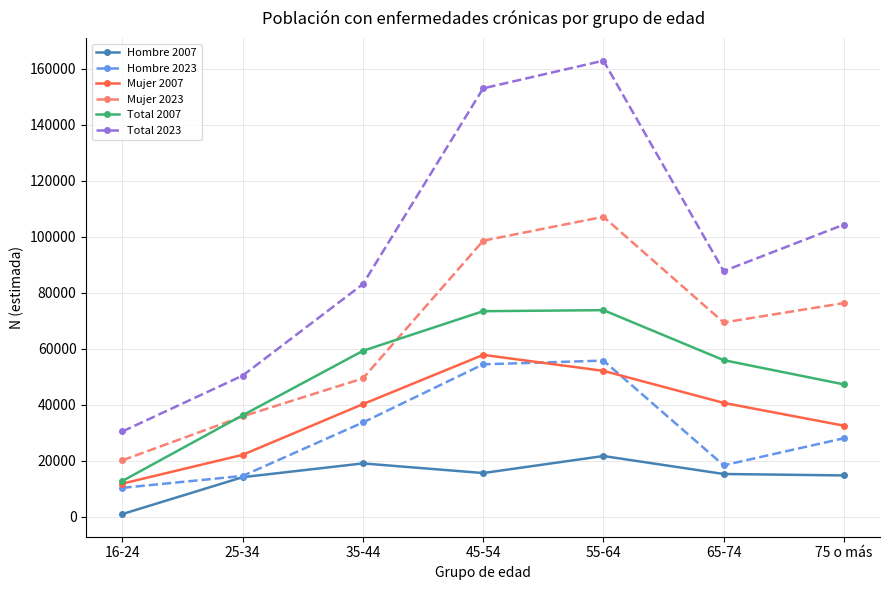

True or false: Hombre 2023 and Mujer 2023 intersect in this chart.

False